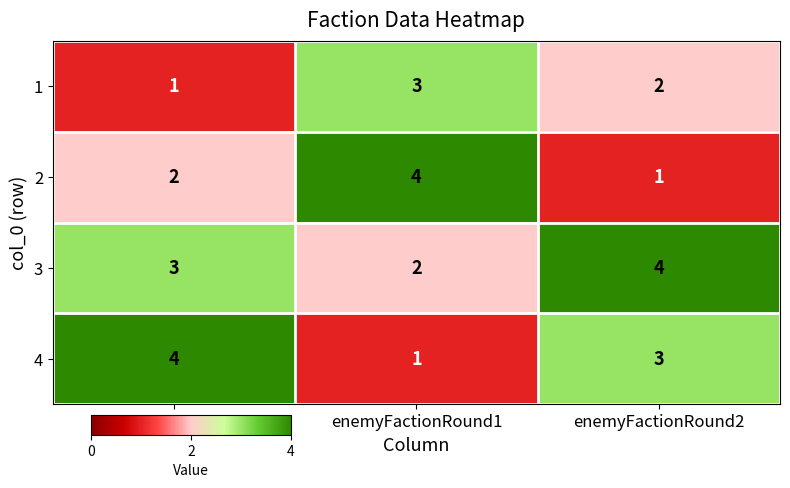

Reading left to right, what are all the values shown in this chart?

1: col_0=1	enemyFactionRound1=3	enemyFactionRound2=2
2: col_0=2	enemyFactionRound1=4	enemyFactionRound2=1
3: col_0=3	enemyFactionRound1=2	enemyFactionRound2=4
4: col_0=4	enemyFactionRound1=1	enemyFactionRound2=3